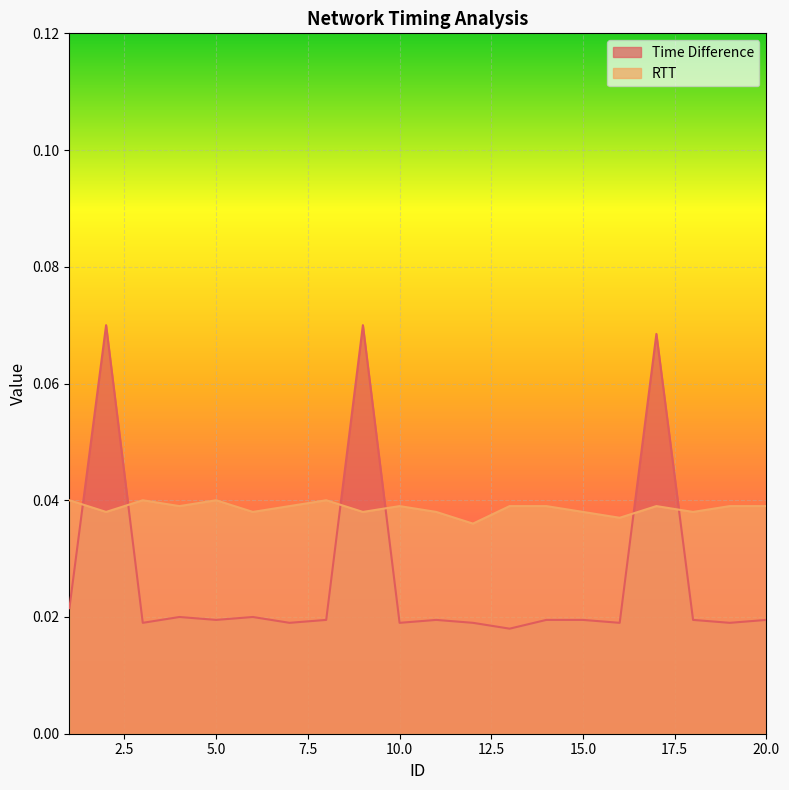

Which series has the largest total across all categories?

RTT